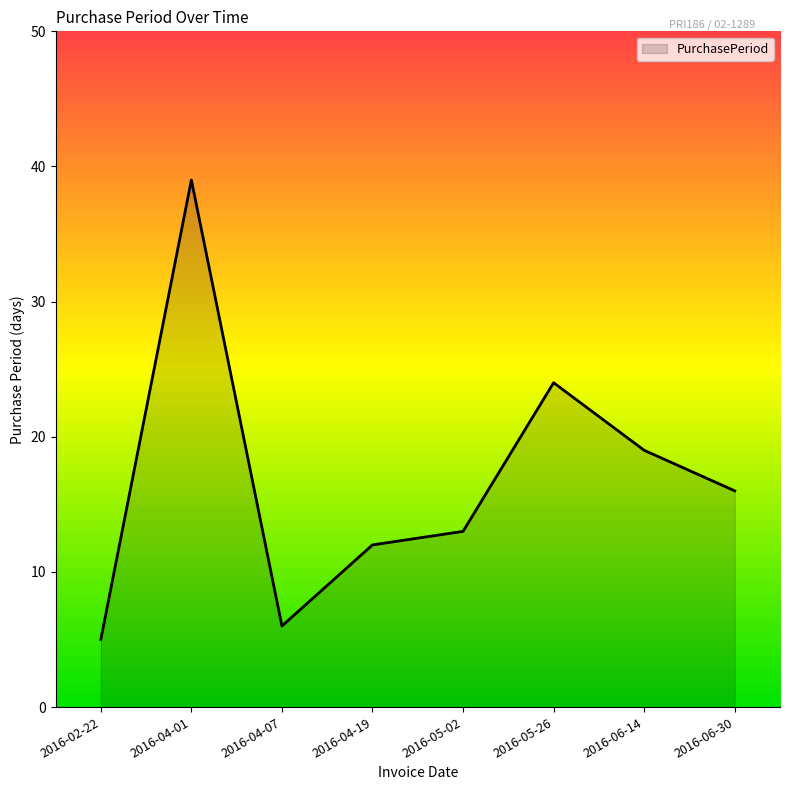

What is the average value?

17